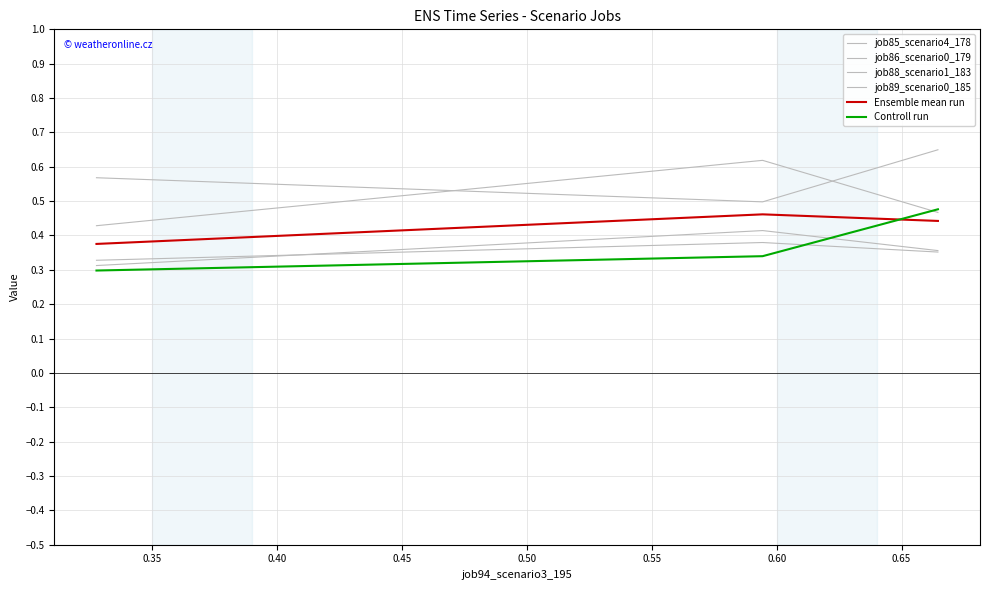

Does the chart display data point markers on the line(s)?

No